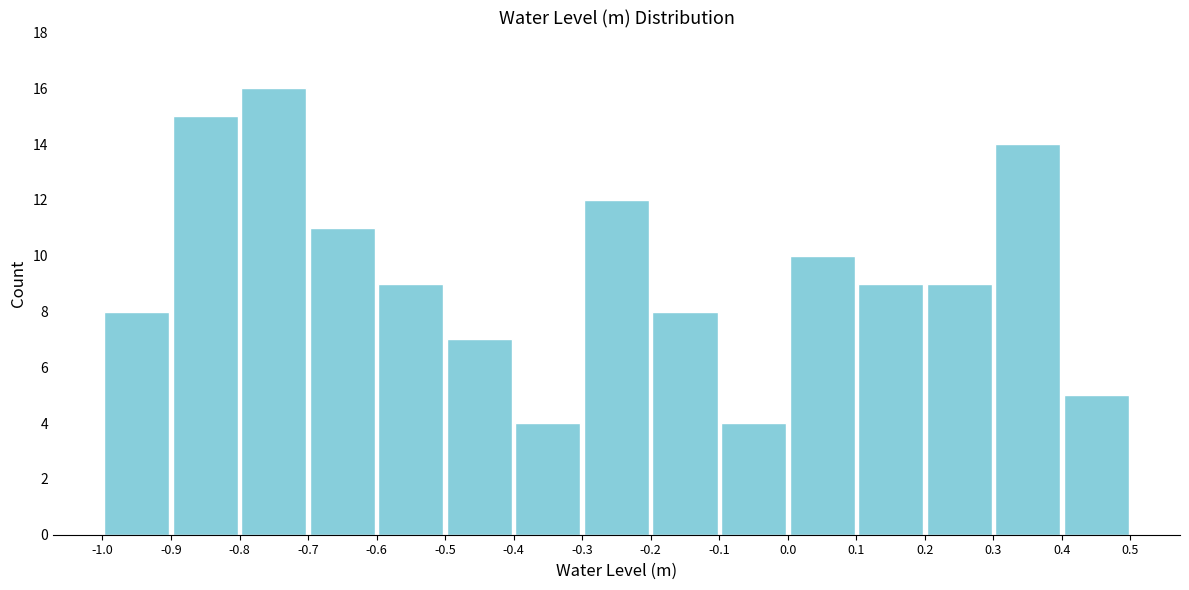

Reading left to right, transcribe this chart: for each bar, give the range it covers on the x-axis and its height. The values are not printed on the chart, so give them approximately, as read against the axis.

-1.0 to -0.9: 8
-0.9 to -0.8: 15
-0.8 to -0.7: 16
-0.7 to -0.6: 11
-0.6 to -0.5: 9
-0.5 to -0.4: 7
-0.4 to -0.3: 4
-0.3 to -0.2: 12
-0.2 to -0.1: 8
-0.1 to 0.0: 4
0.0 to 0.1: 10
0.1 to 0.2: 9
0.2 to 0.3: 9
0.3 to 0.4: 14
0.4 to 0.5: 5